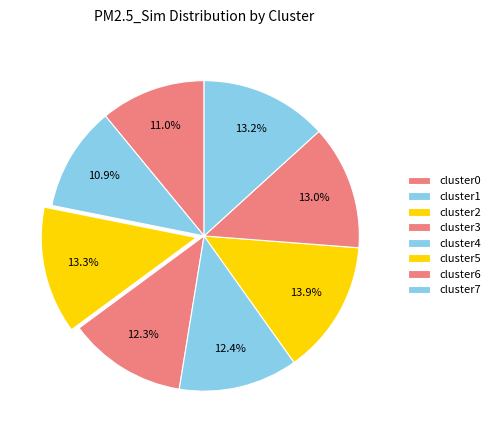

The cluster6 slice represents 27% of the pie. True or false?

False